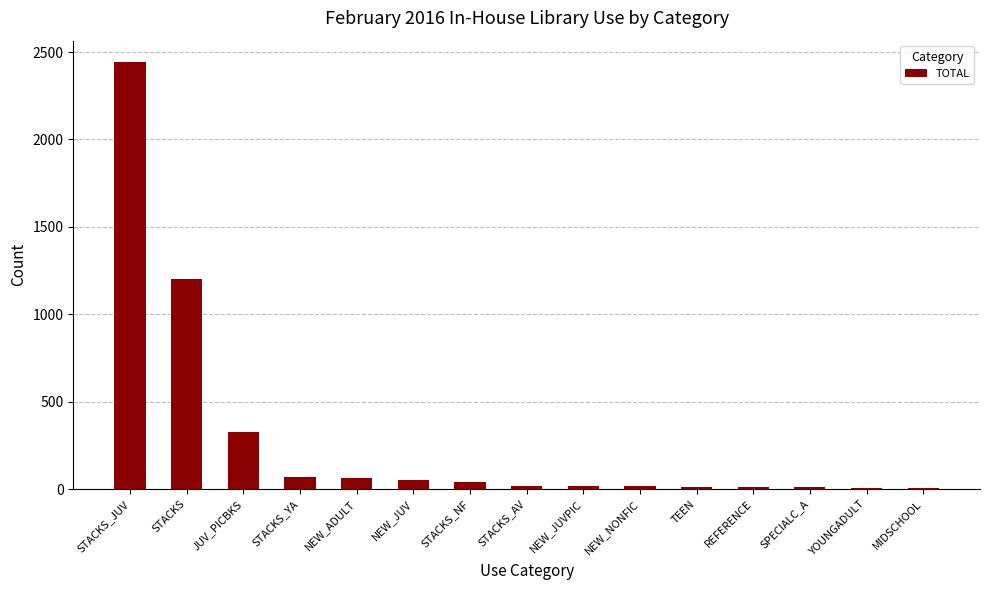

What is the sum of all values?

4289